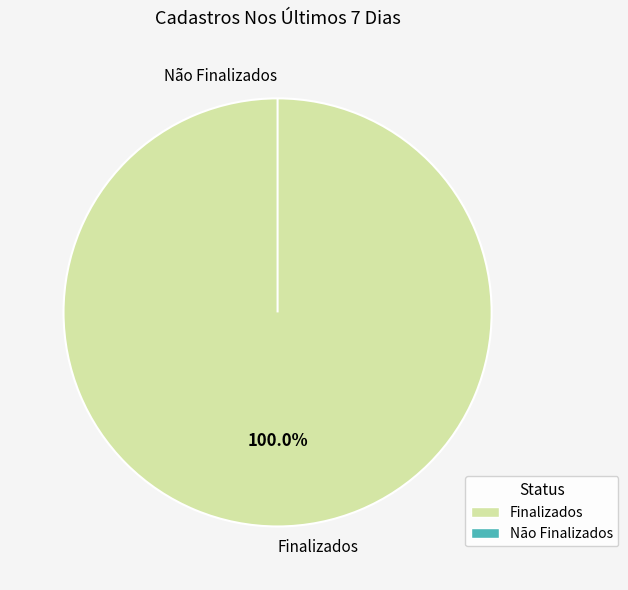

Rank the categories by value from lowest to highest.

Não Finalizados, Finalizados